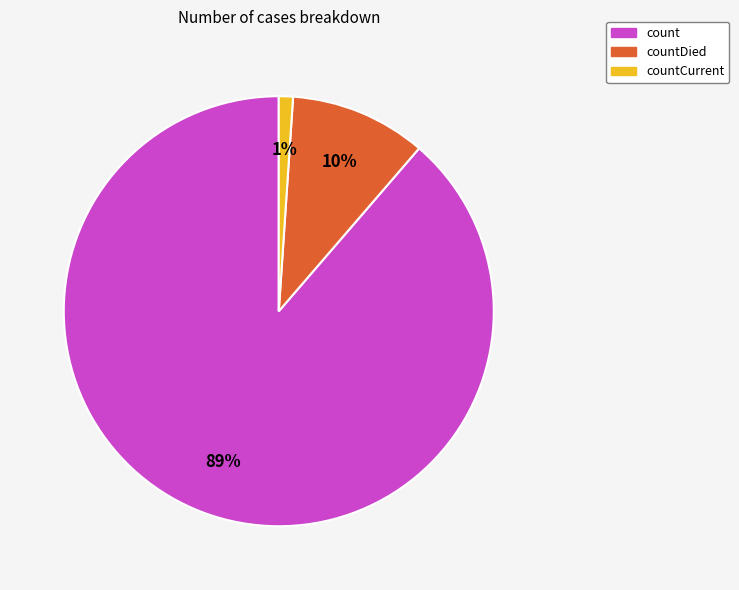

Is it true that countDied is 10% of the pie?

True